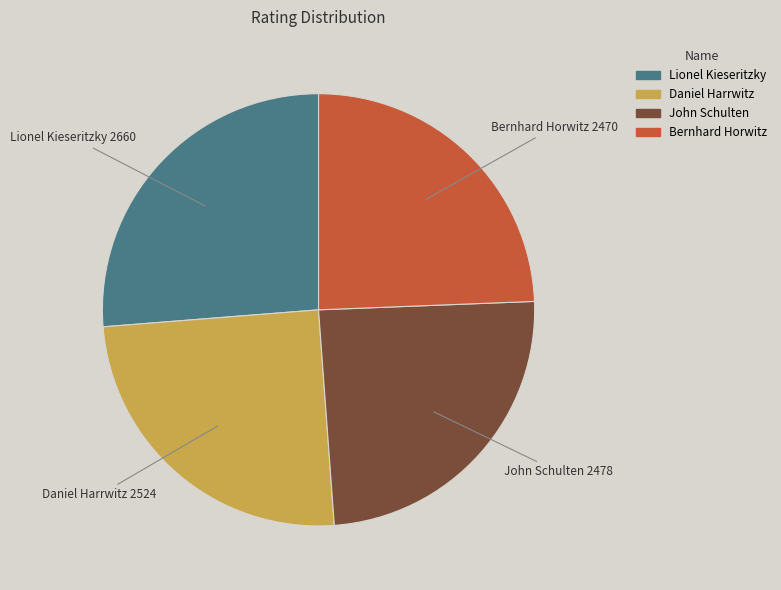

Between Lionel Kieseritzky and Daniel Harrwitz, which is larger?

Lionel Kieseritzky